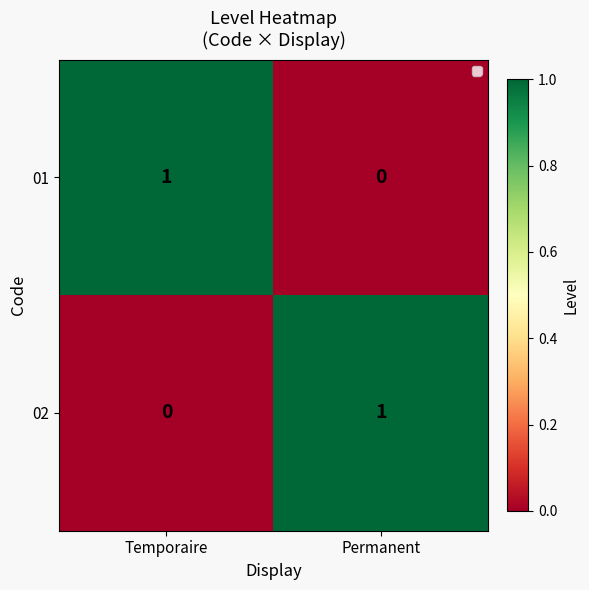

Is the value of 01 at Temporaire greater than the value of 02 at Temporaire?

Yes